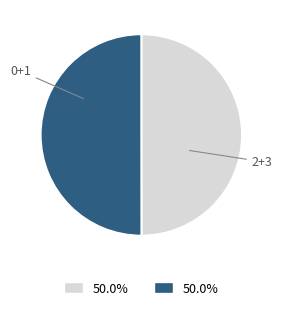

Does any single category account for the majority?

No